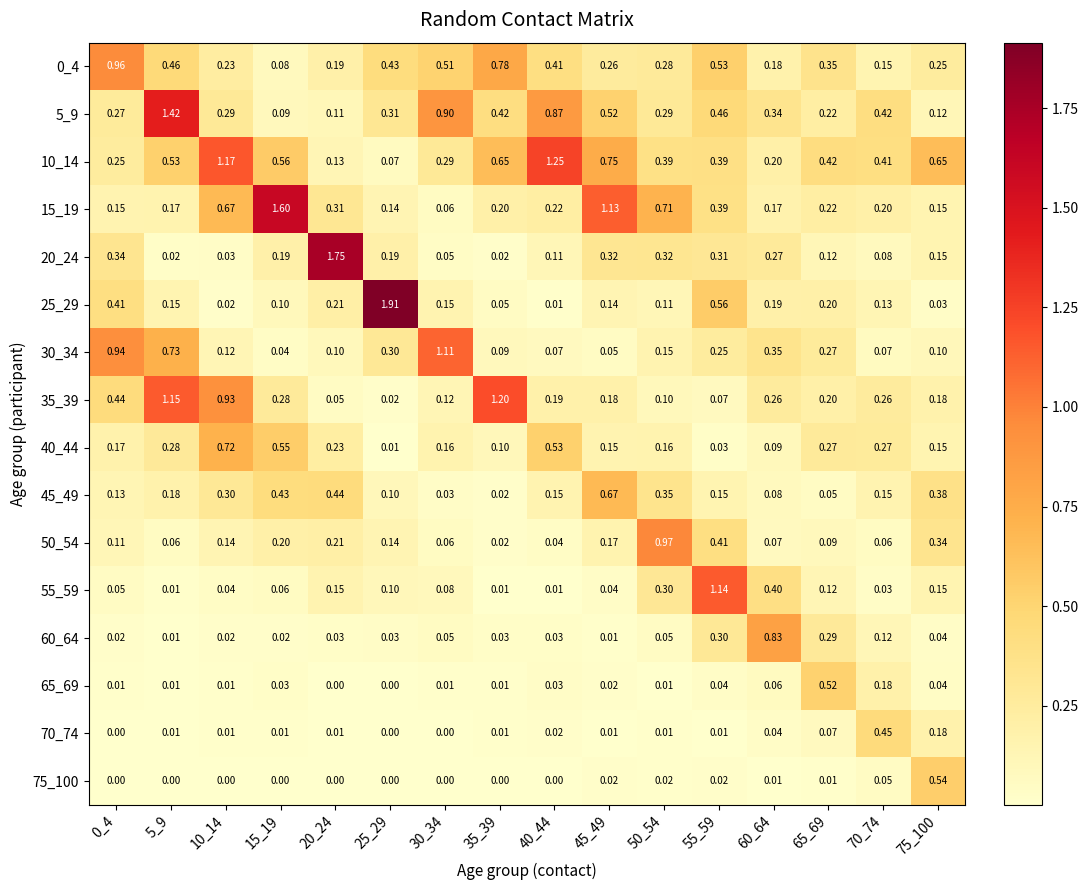

Which series has the widest spread of values?

25_29